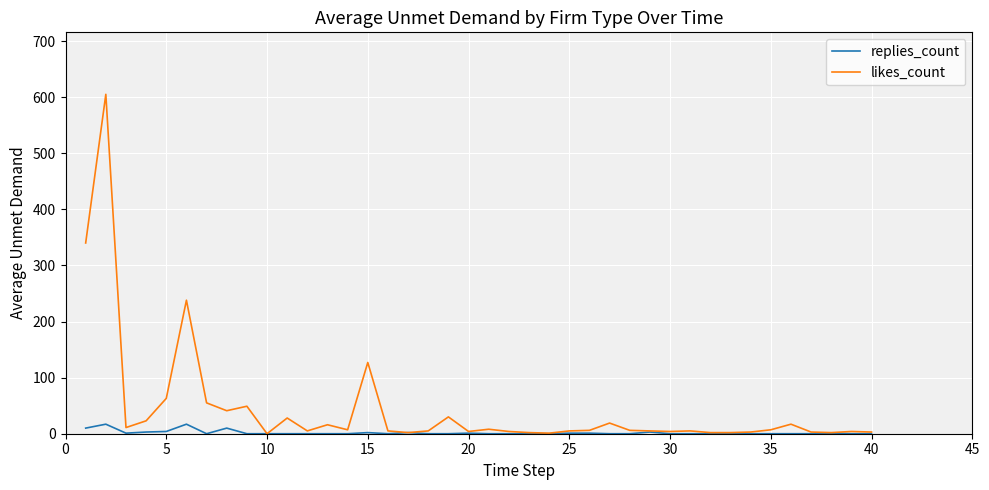

How many lines are shown in the chart?

2